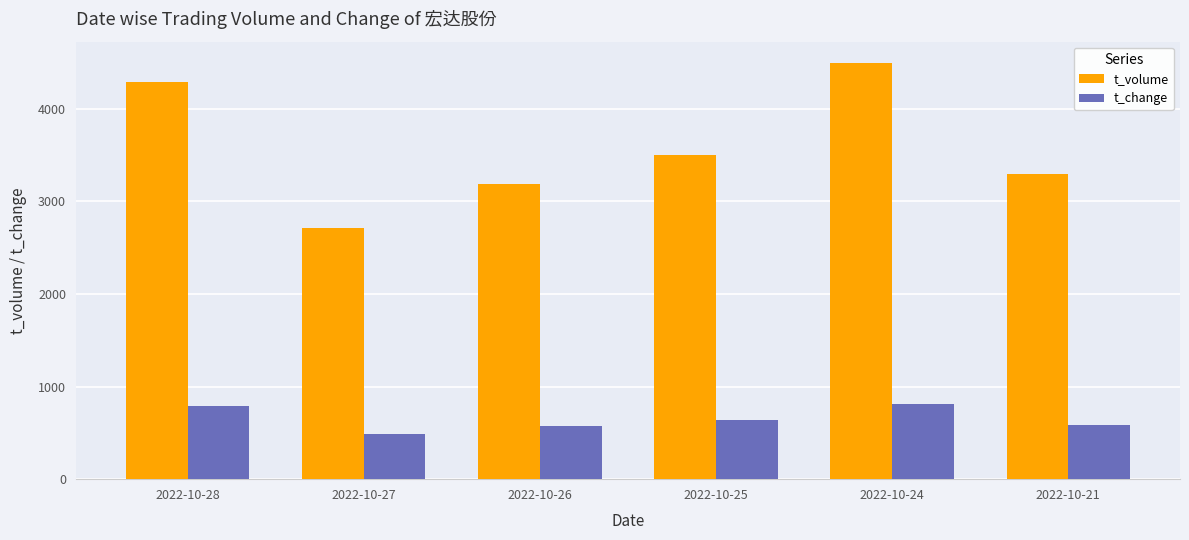

At 2022-10-27, list the series in order from smallest to largest.

t_change, t_volume